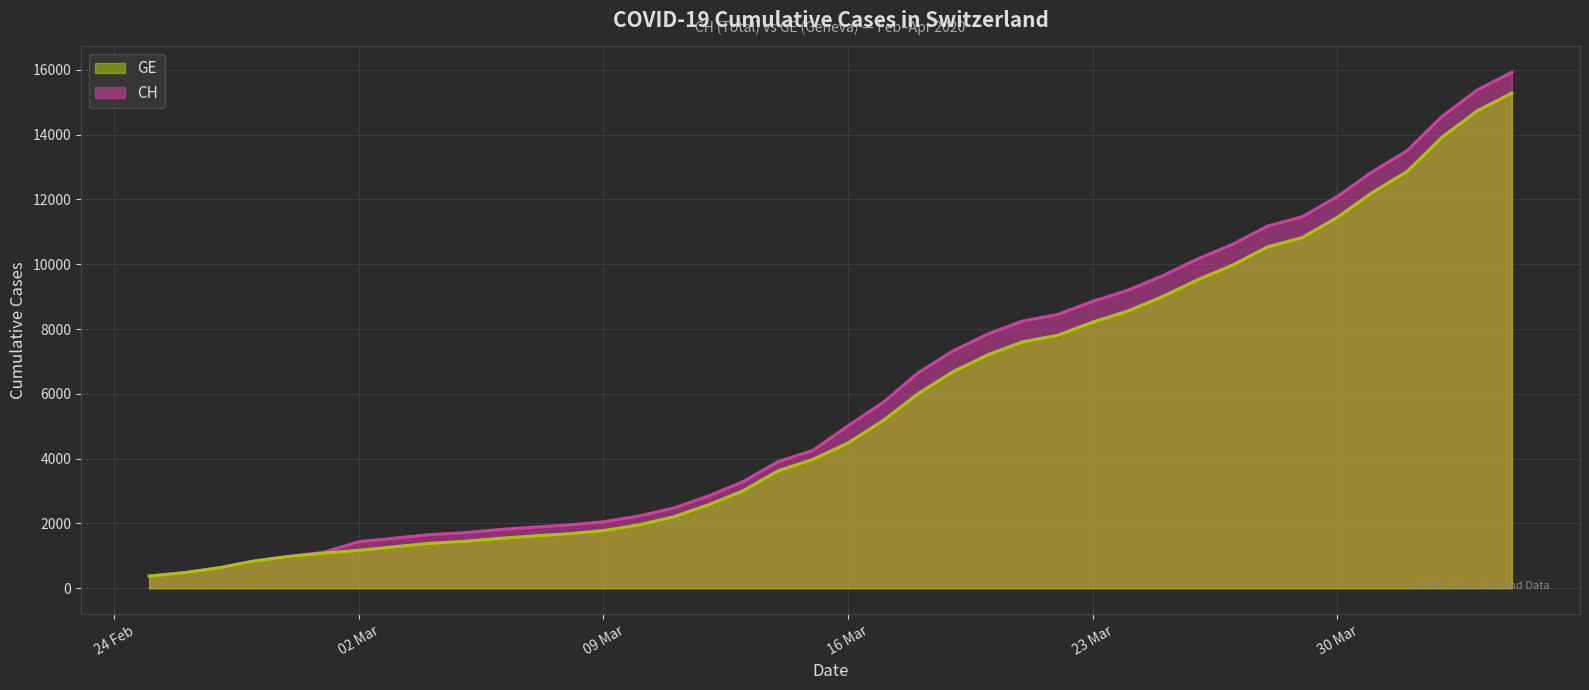

What is the maximum value shown in the chart?

15926